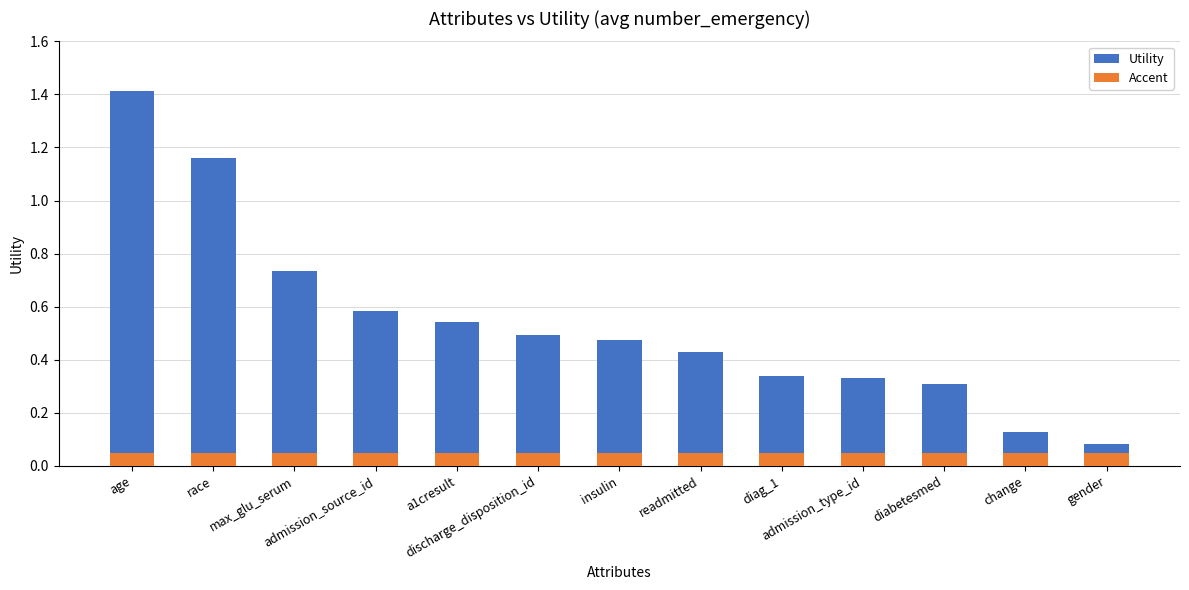

What is the label of the 4th bar from the right?

admission_type_id